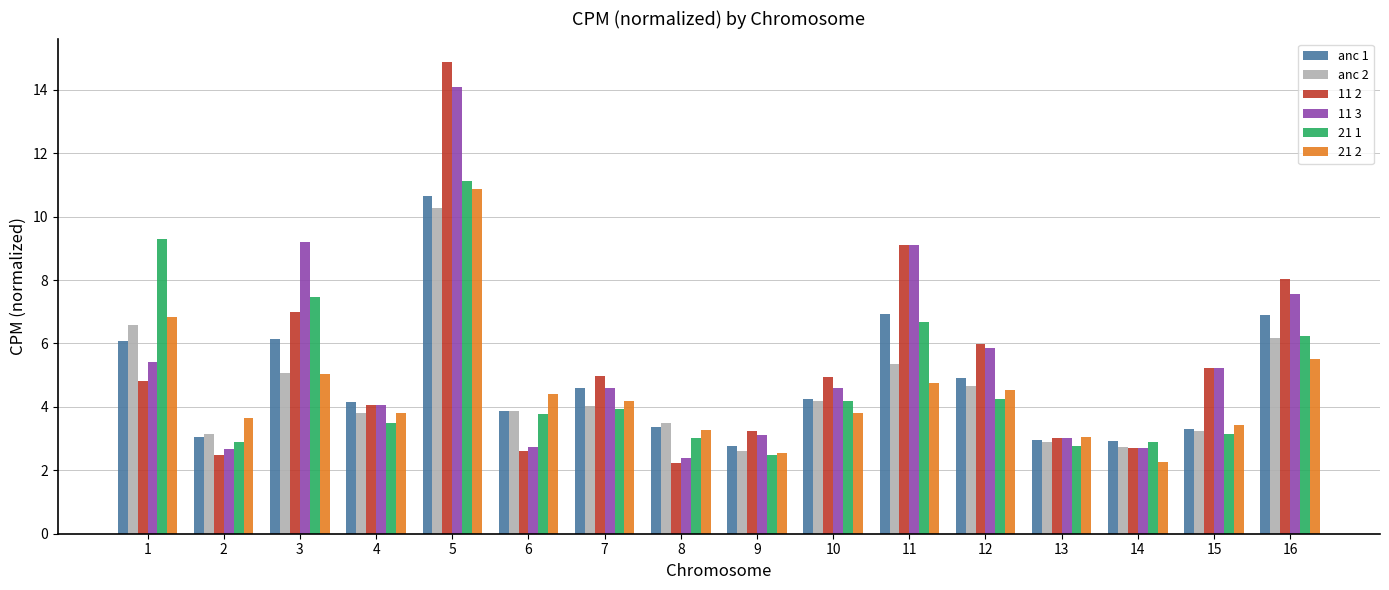

Which series has the largest range (max minus min)?

11 2